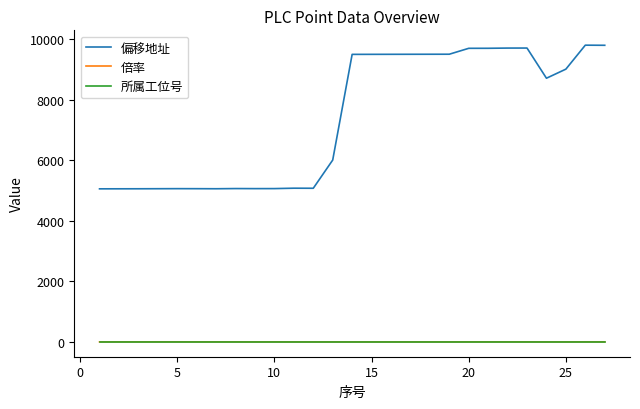

At how many categories does at least one series exceed 5667?

15